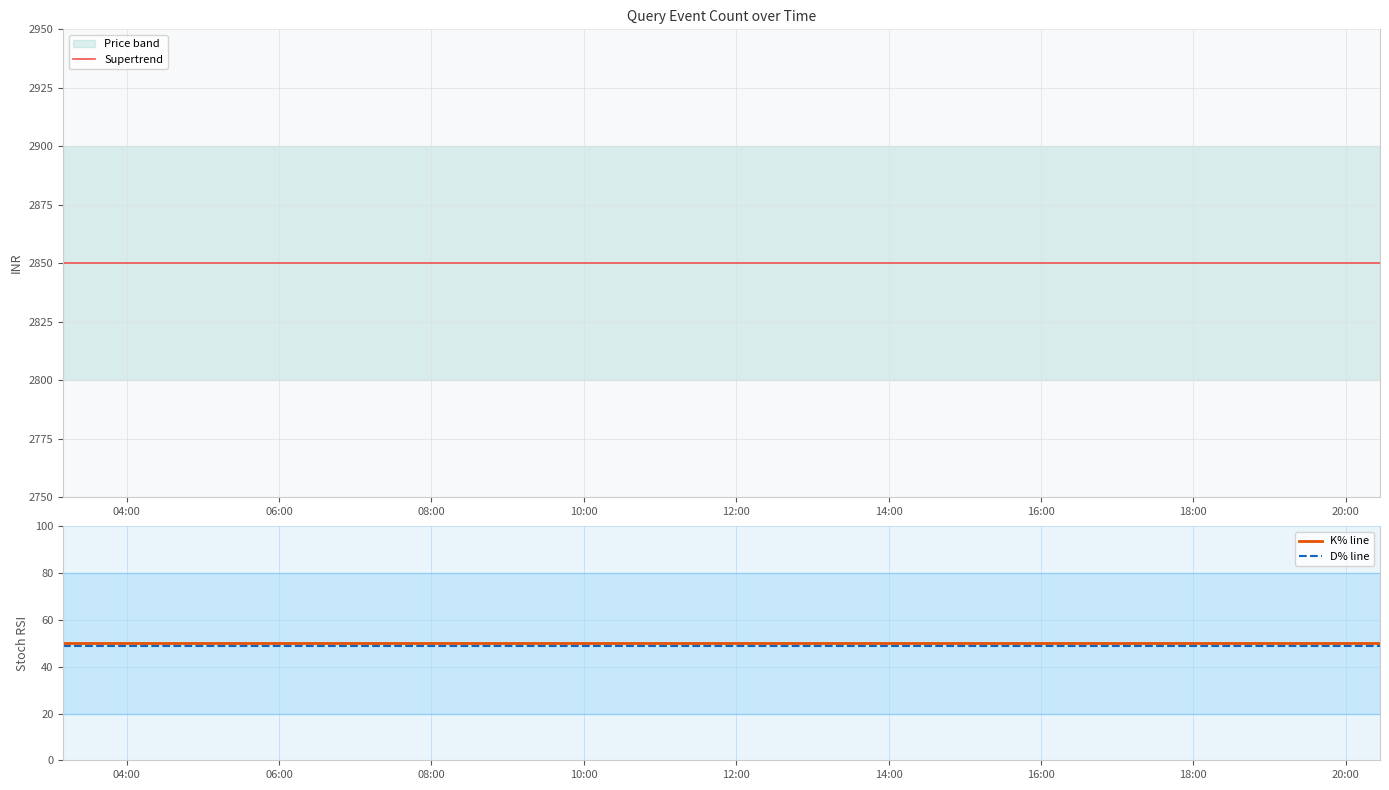

What is the minimum value for Supertrend?

2850